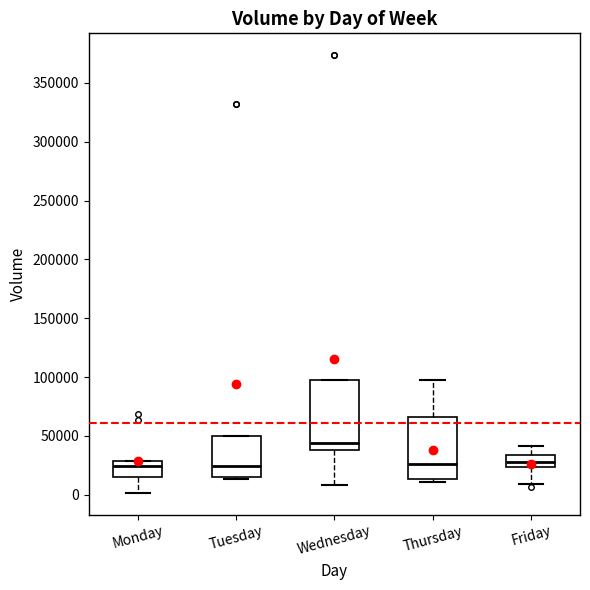

Where is the upper edge of the box for Monday on the y-axis? The values are not printed on the chart, so give them approximately, as read against the axis.

30000